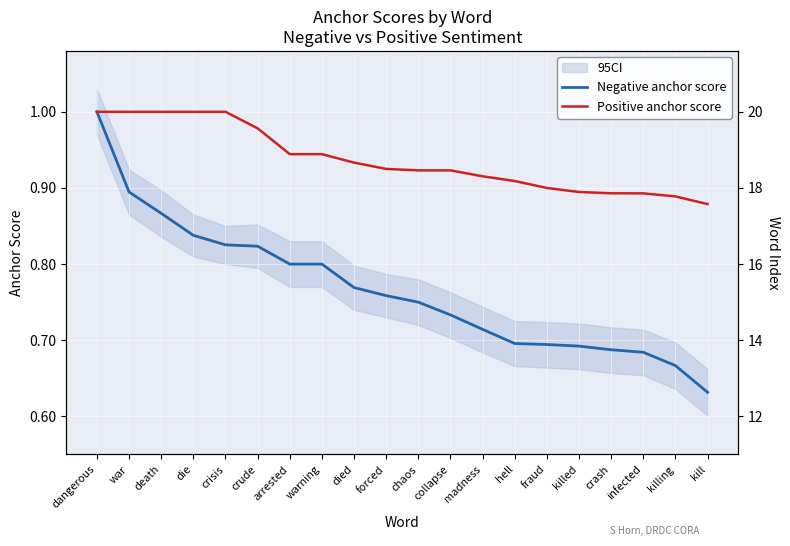

What is the total value across all series at crude?

1.8